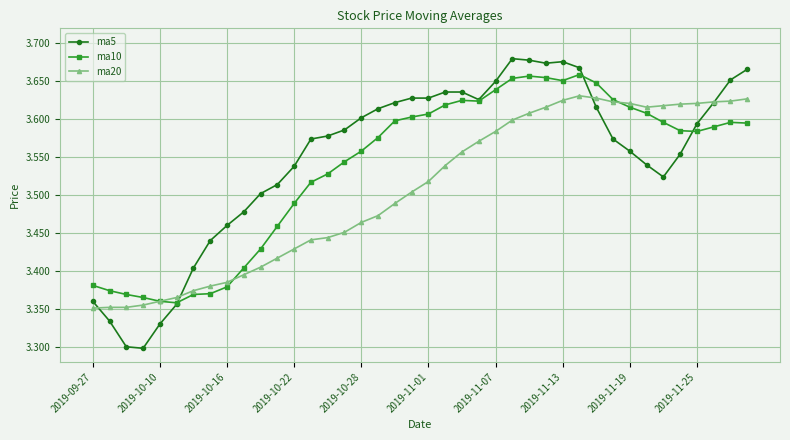

List the series in order of their overall mean, lowest first.

ma20, ma10, ma5